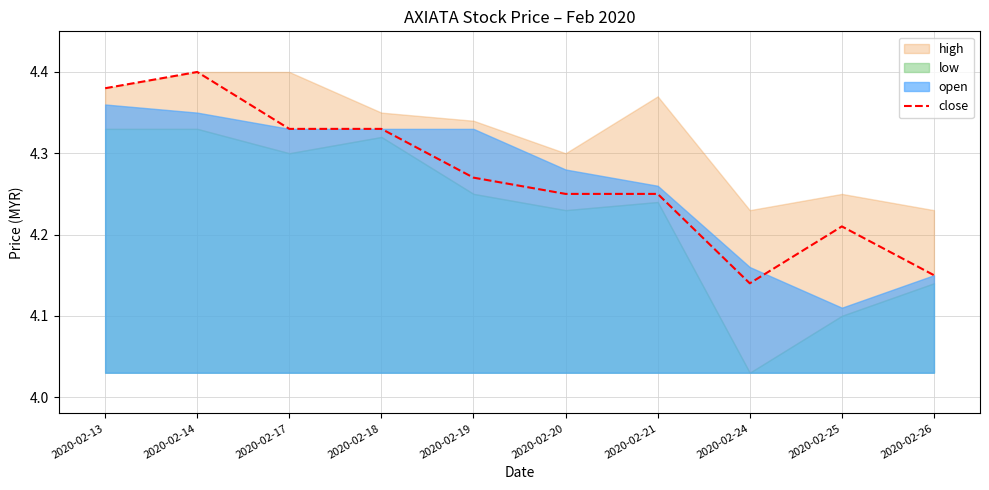

Does the chart display data point markers on the line(s)?

No